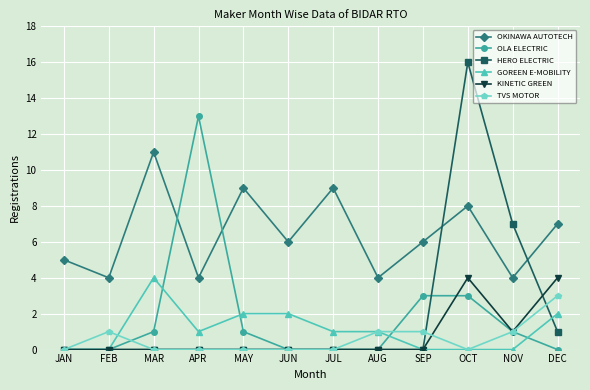

What are all the series names shown in the legend?

OKINAWA AUTOTECH, OLA ELECTRIC, HERO ELECTRIC, GOREEN E-MOBILITY, KINETIC GREEN, TVS MOTOR